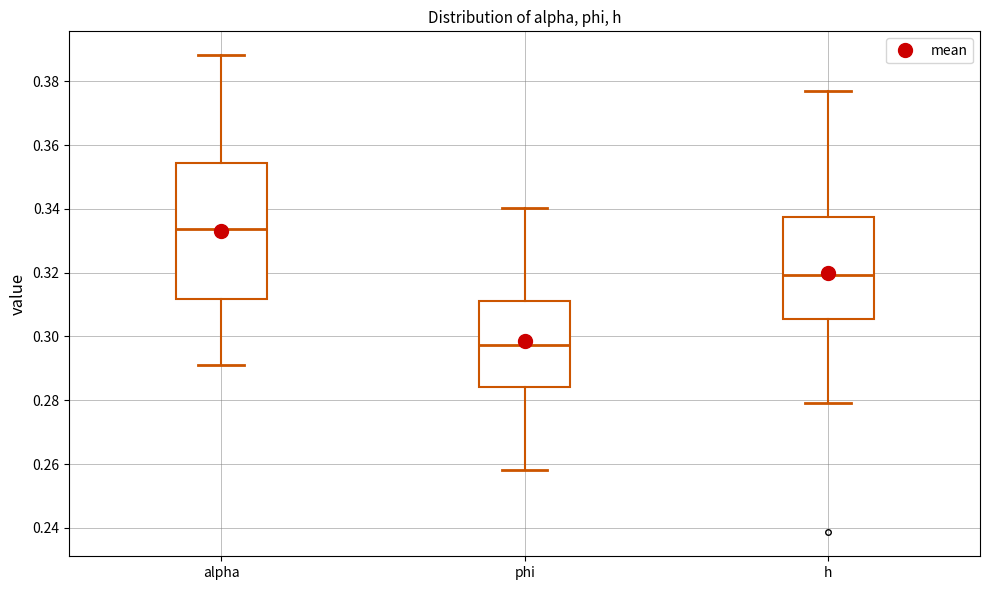

Where is the upper edge of the box for alpha on the y-axis? The values are not printed on the chart, so give them approximately, as read against the axis.

0.354